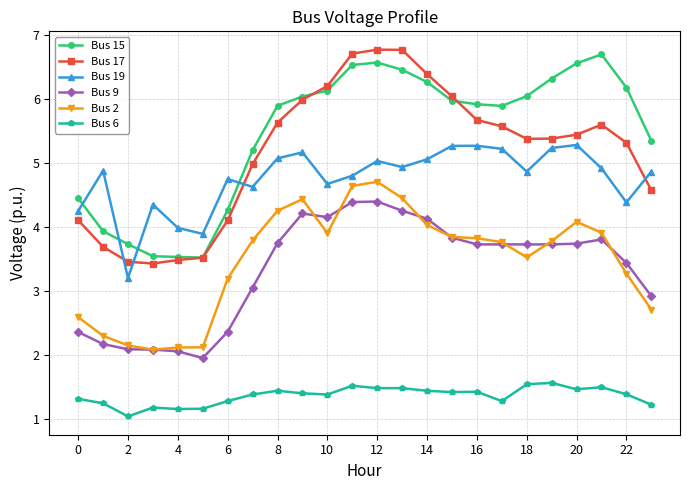

Which series has the largest total across all categories?

Bus 15